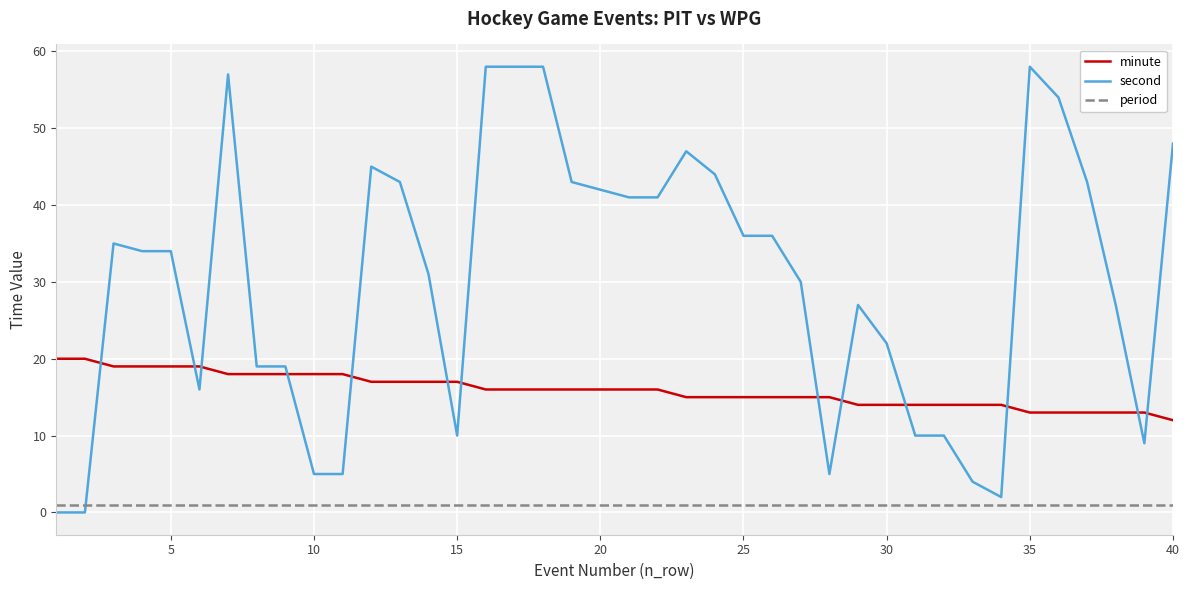

True or false: minute and period cross at least once.

False